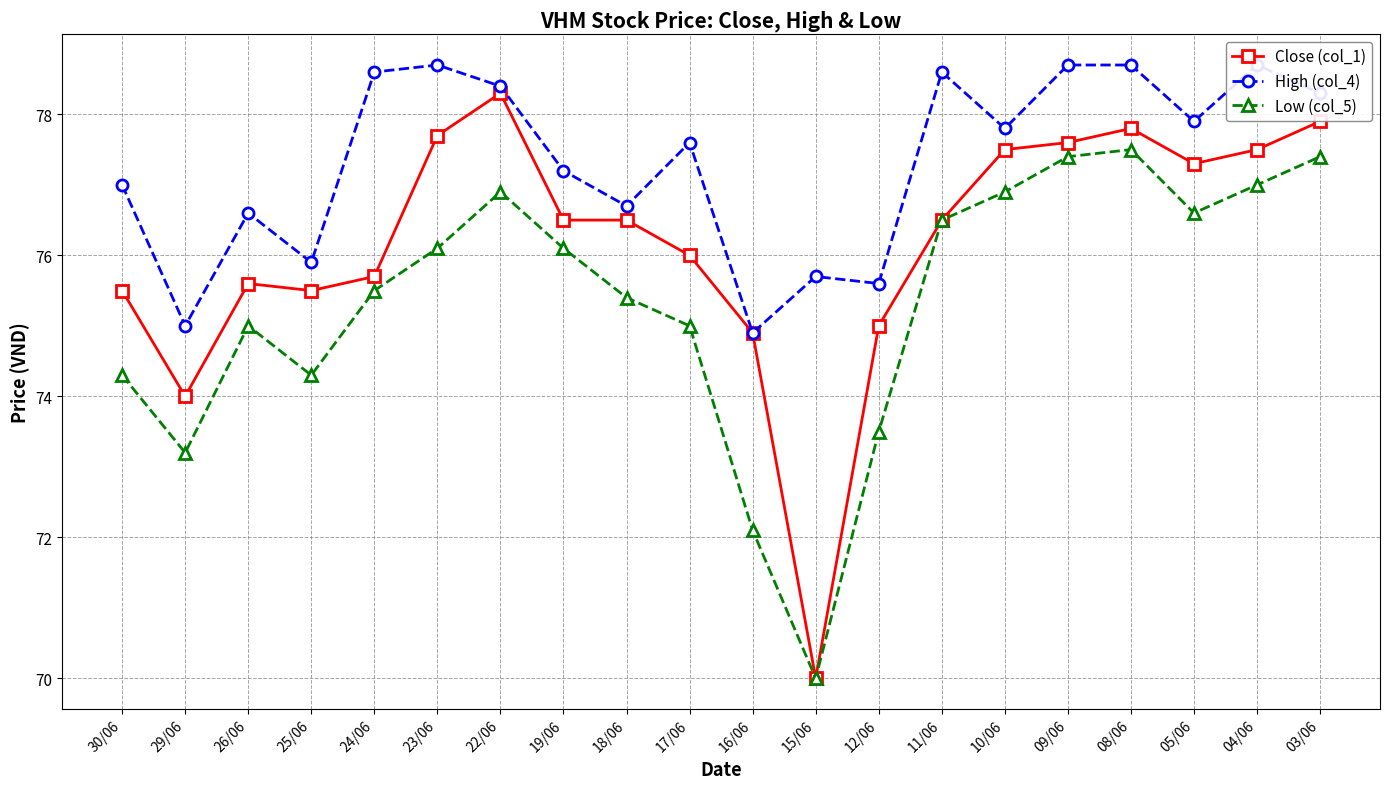

What is the greatest value displayed?

78.7